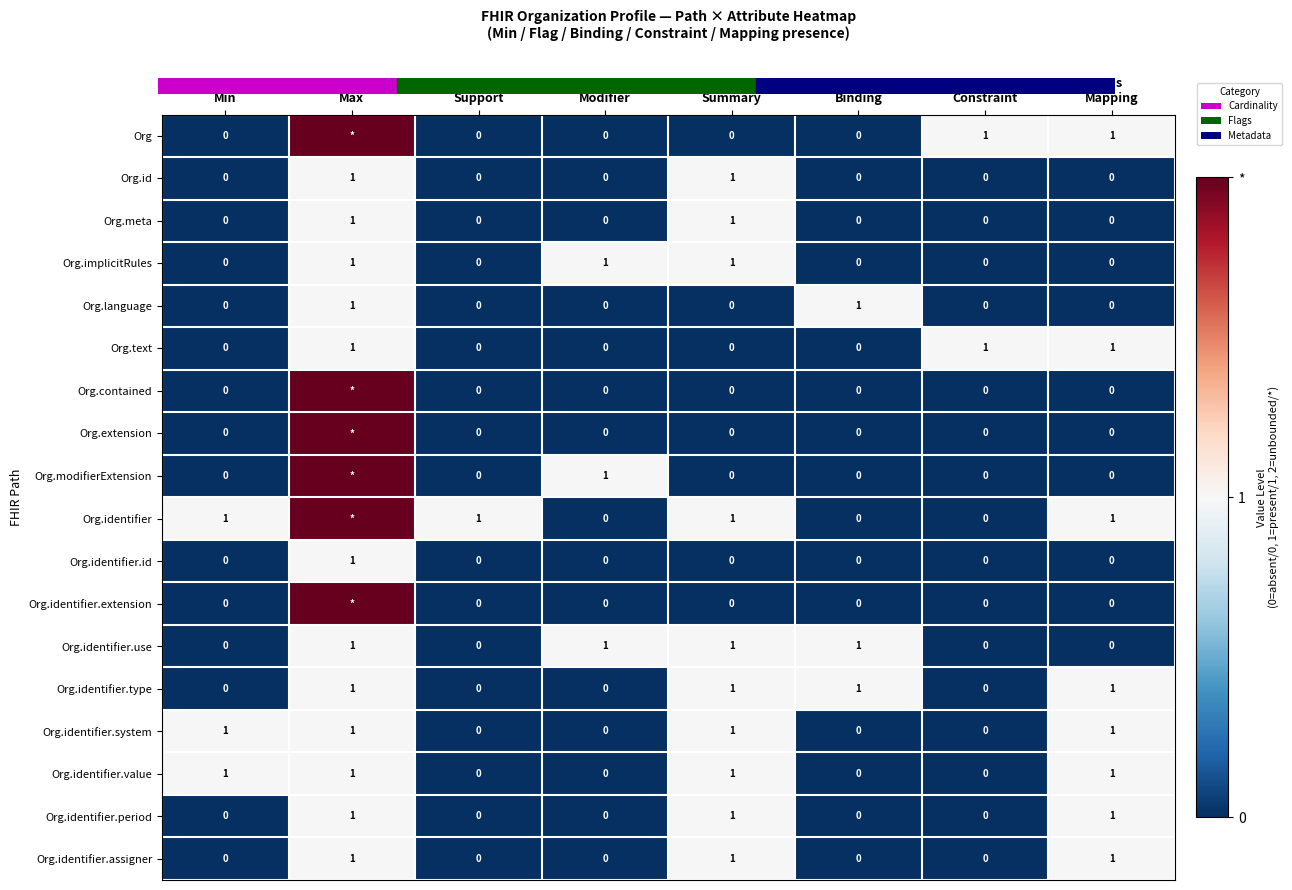

How many values in the Org.id series exceed 0?

2